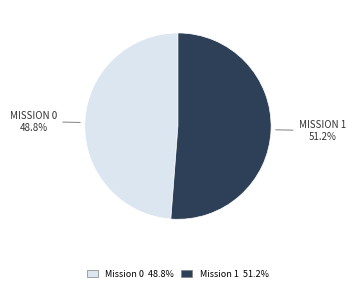

To the nearest percent, what is the difference between the largest and smallest slice percentages?

2%